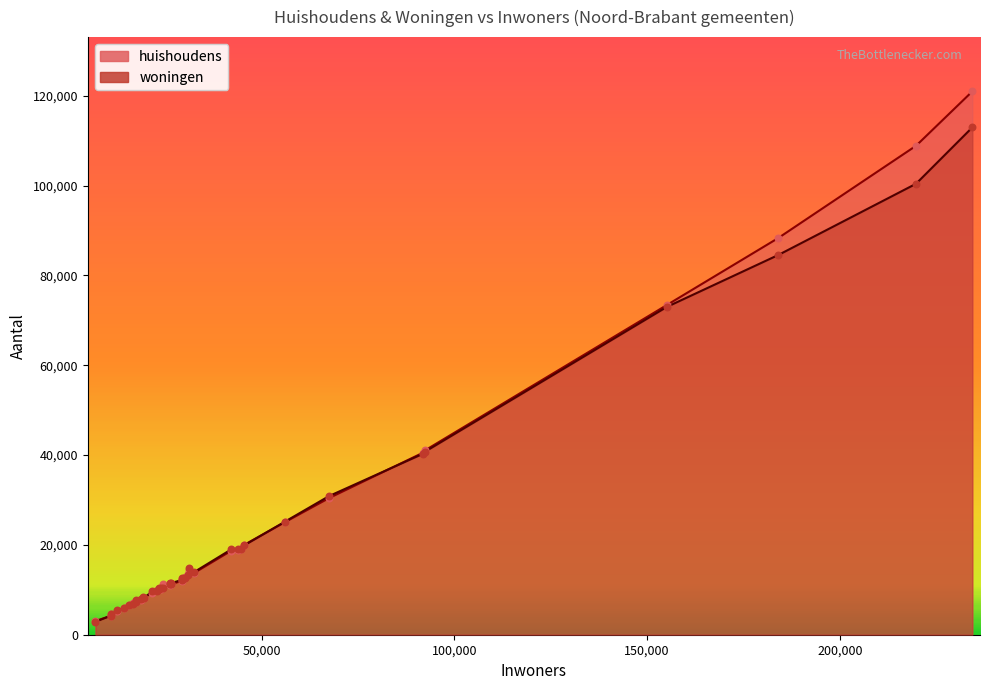

Which series has the largest total across all categories?

huishoudens